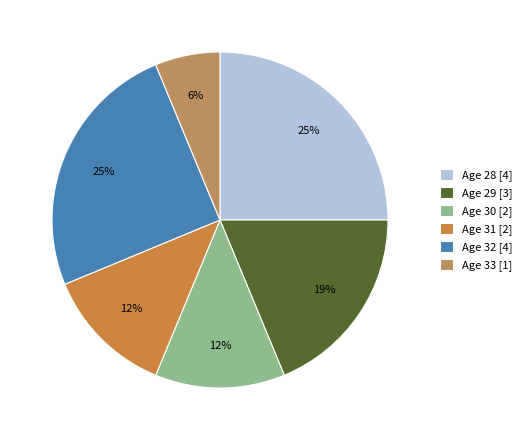

Rank the categories by value from highest to lowest.

28, 32, 29, 30, 31, 33